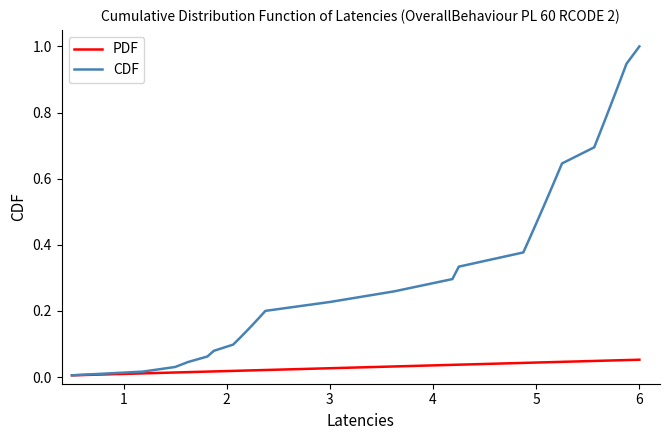

Which series has the largest total across all categories?

CDF